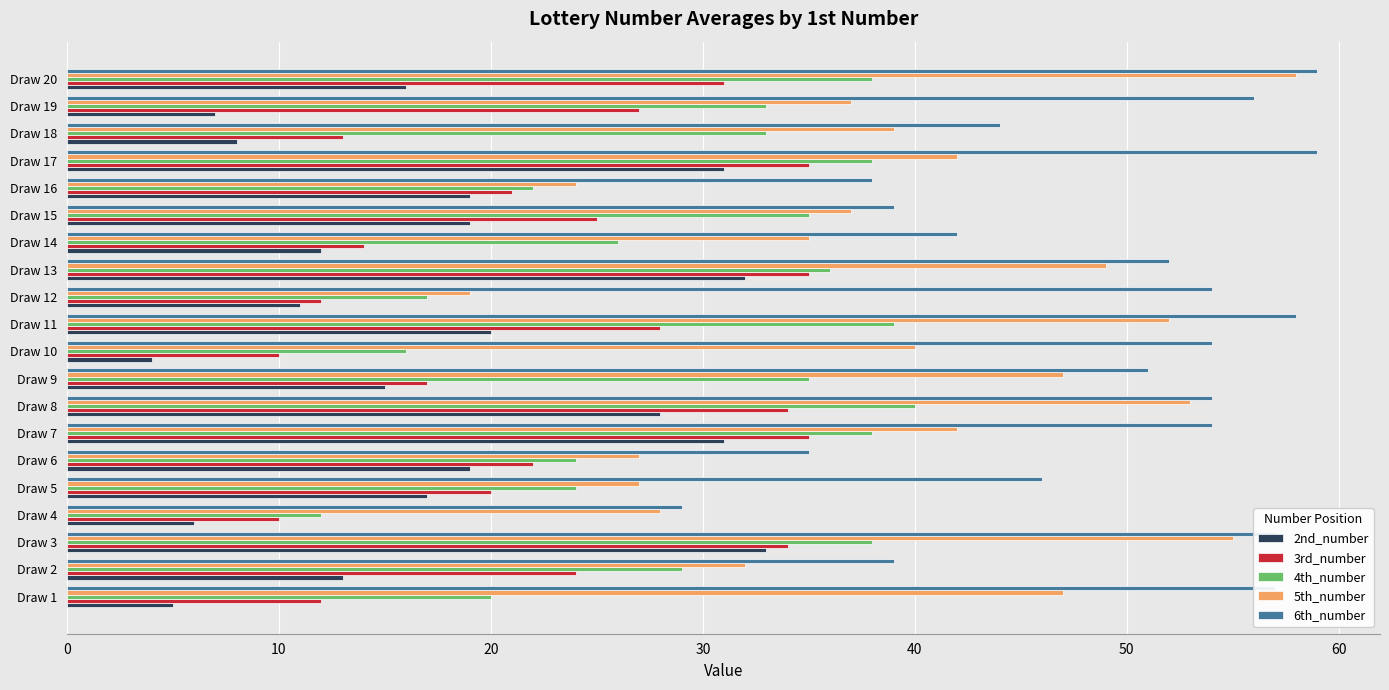

What is the greatest value displayed?

59